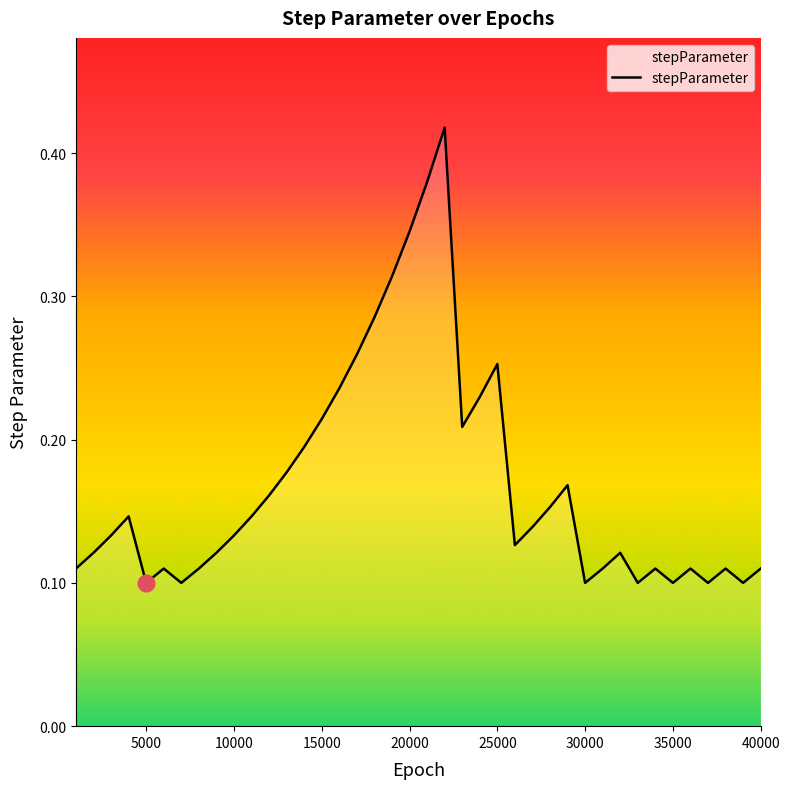

What is the greatest value displayed?

0.4